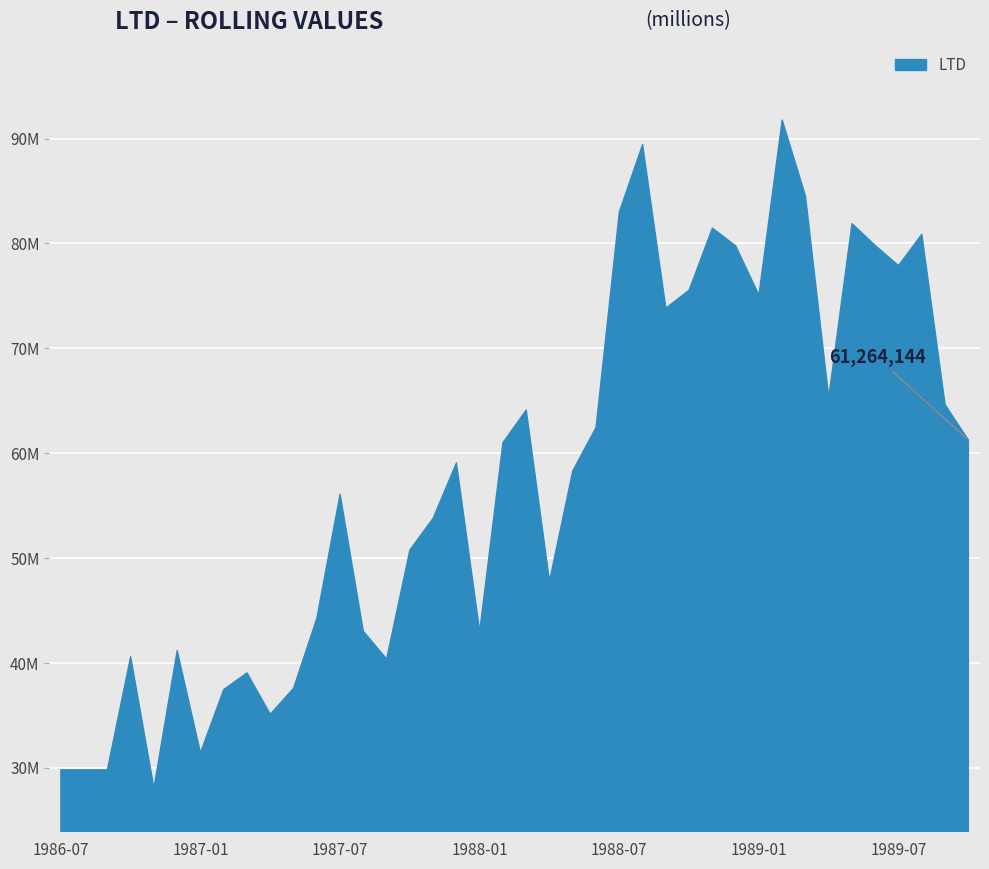

Does the chart have visible grid lines?

Yes